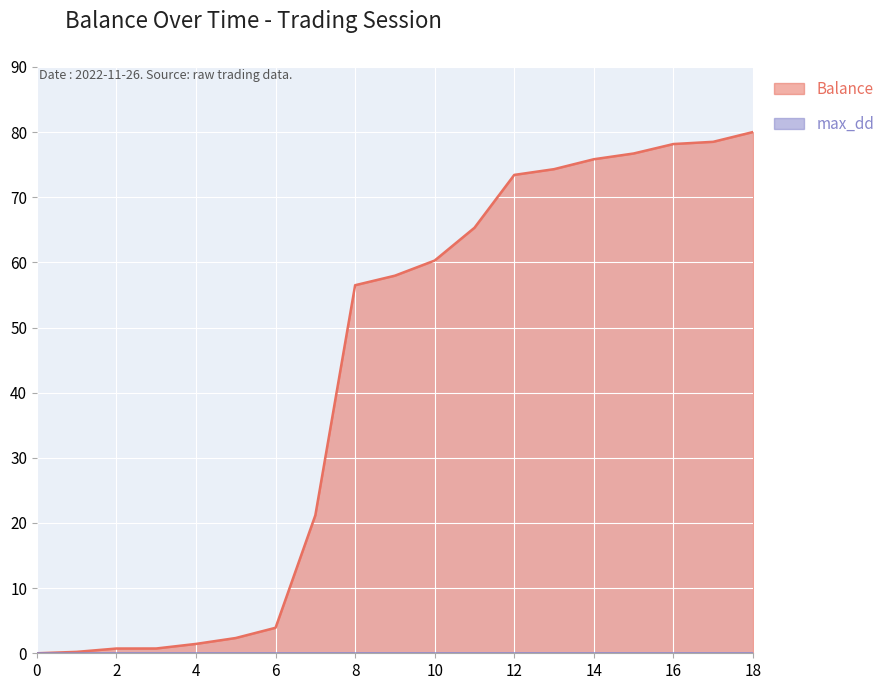

What is the change in value from 14 to 15?

+0.9